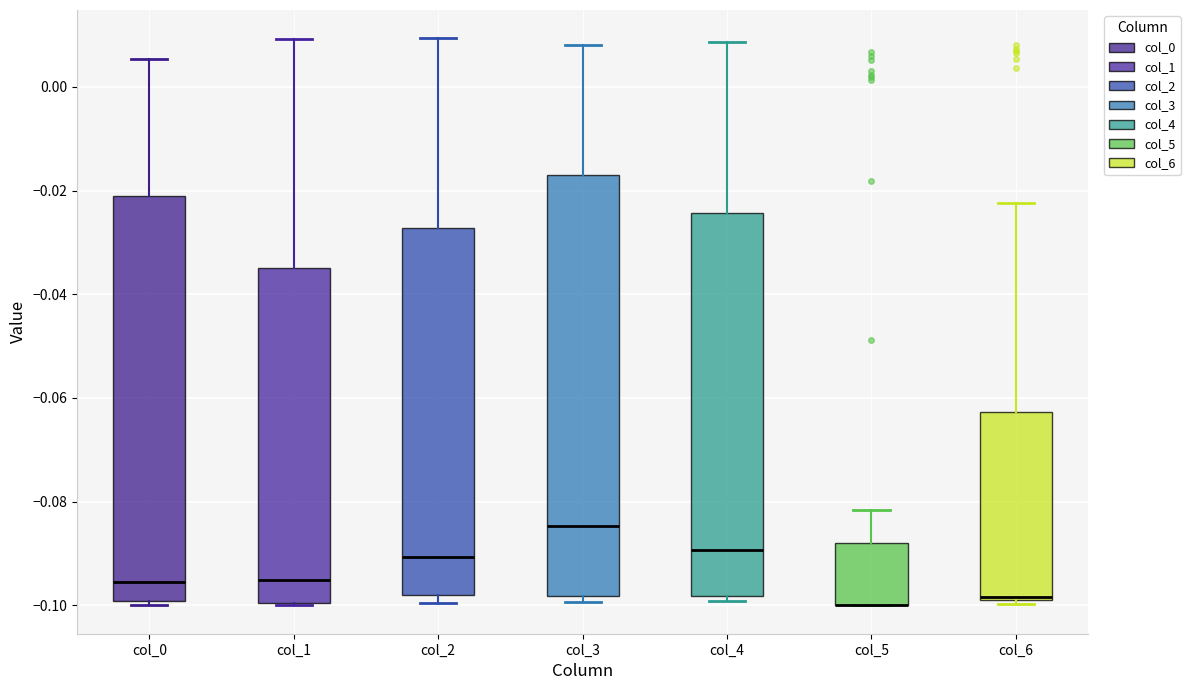

Where is the upper edge of the box for col_6 on the y-axis? The values are not printed on the chart, so give them approximately, as read against the axis.

-0.062